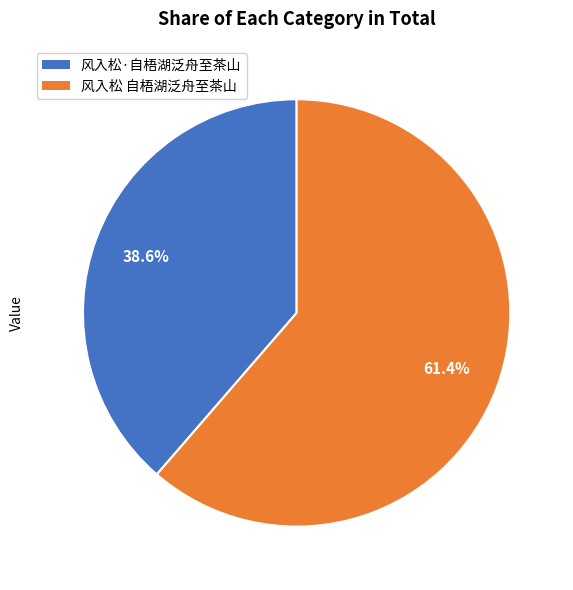

What is the largest slice in the pie chart?

风入松 自梧湖泛舟至茶山